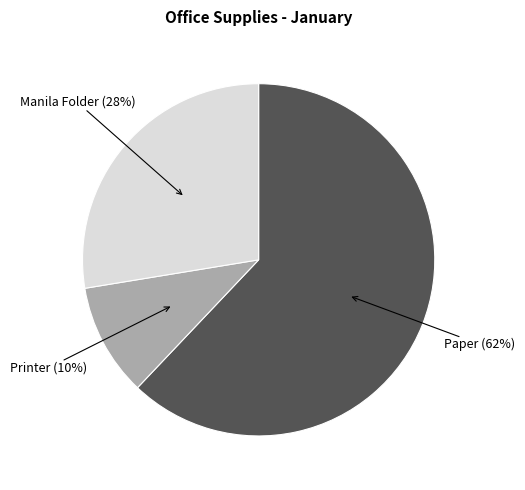

To the nearest percent, what is the difference between the largest and smallest slice percentages?

52%